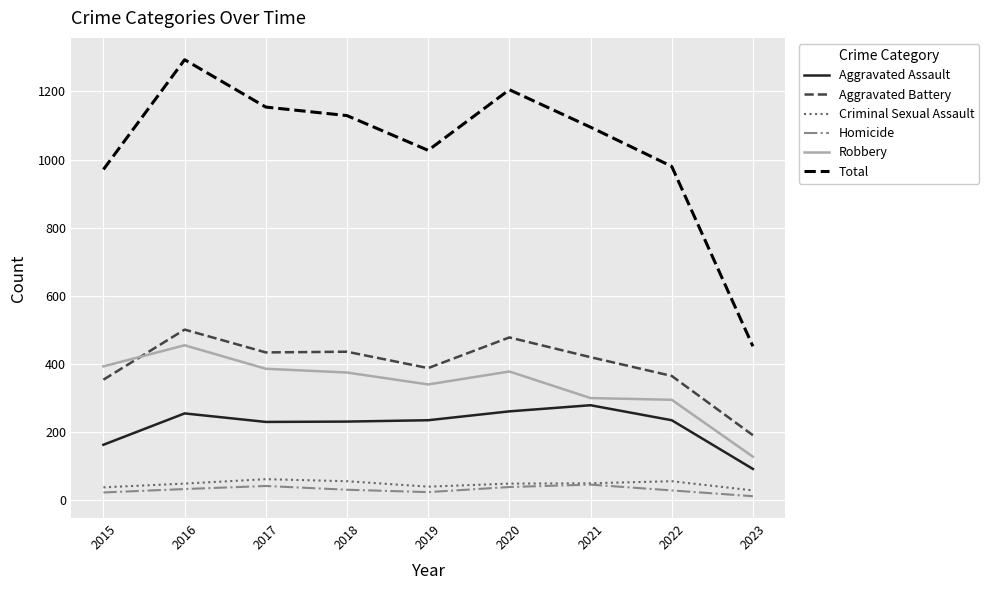

Is it true that Aggravated Battery equals 85 at 2015?

False